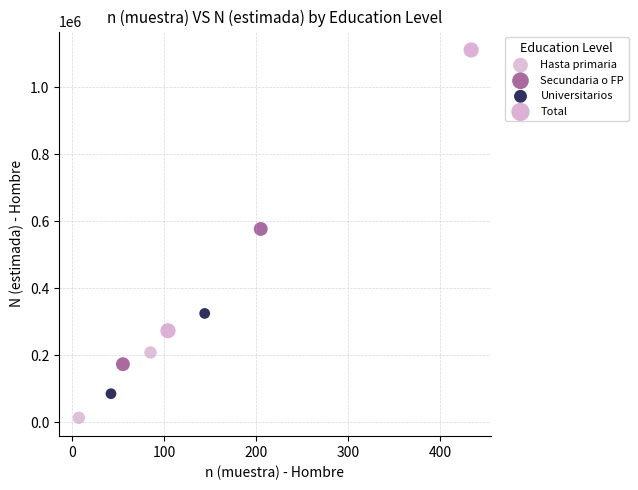

Which series contains the highest Y value?

Total